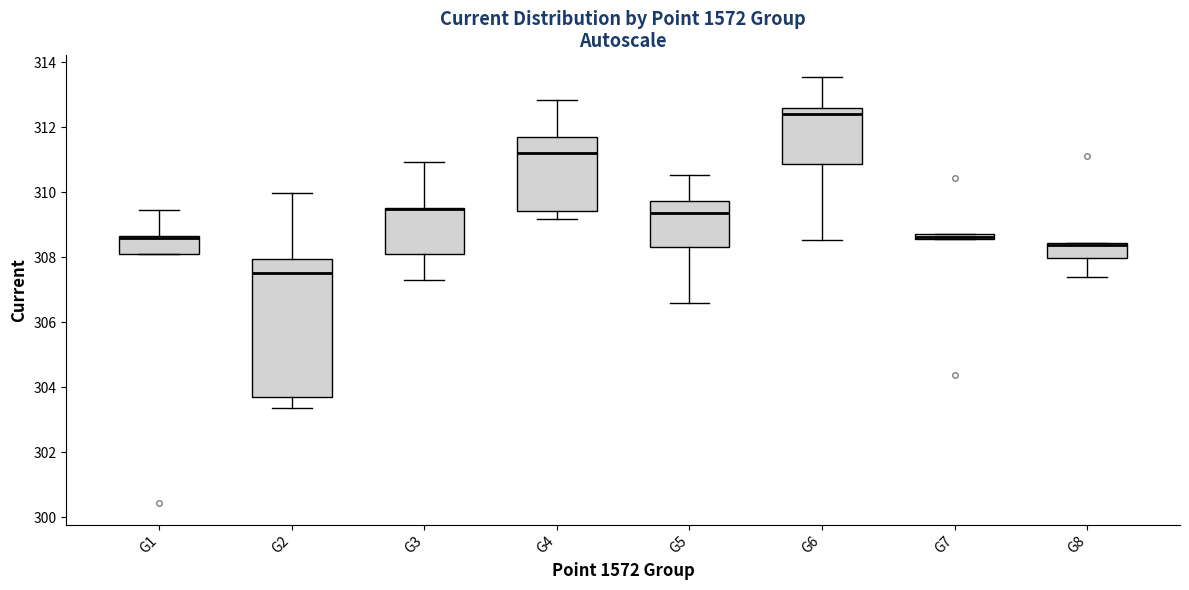

Where is the lower edge of the box for G7 on the y-axis? The values are not printed on the chart, so give them approximately, as read against the axis.

308.6